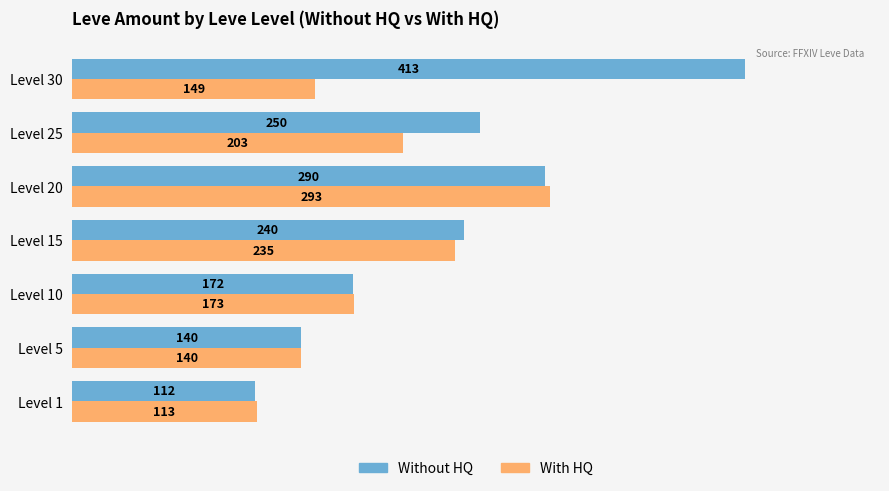

True or false: Without HQ has a value of 671 at Level 30.

False